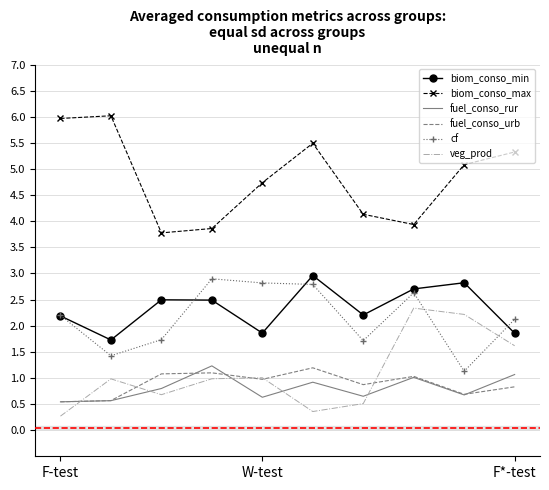

In biom_conso_min, how many points are lower than both neighbors (excluding endpoints)?

3